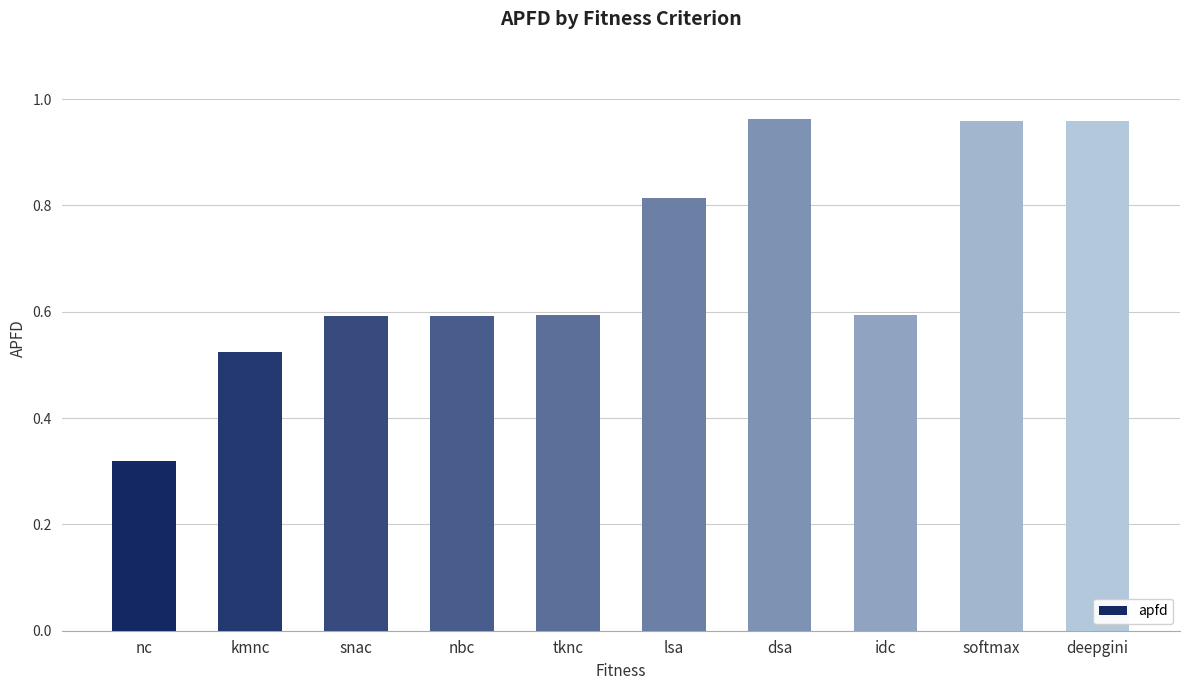

What is the average value?

0.7